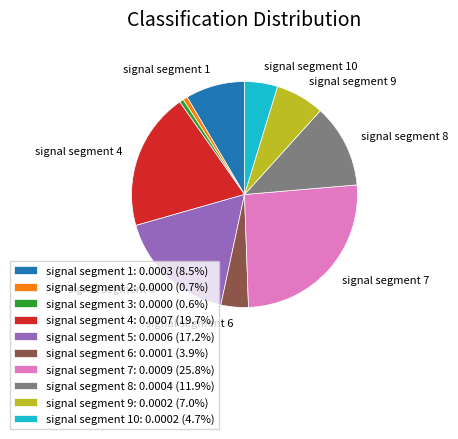

Does signal segment 2: 0.0000 (0.7%) account for over 50% of the chart?

No